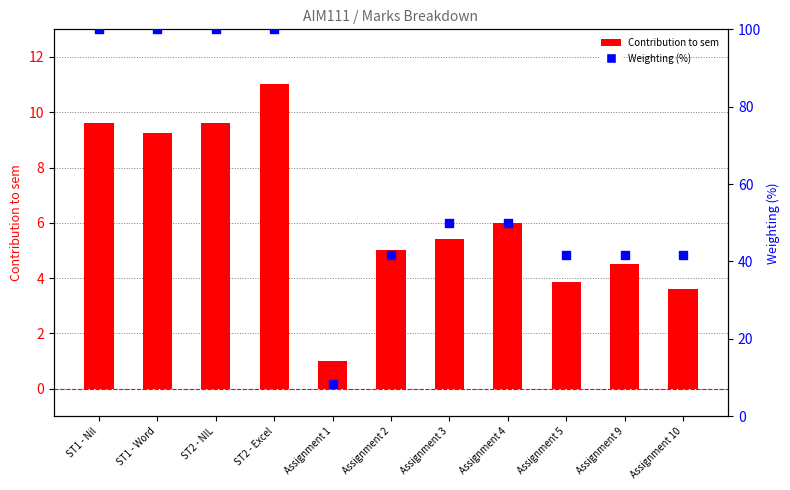

What are all the series names shown in the legend?

Contribution to sem, Weighting (%)